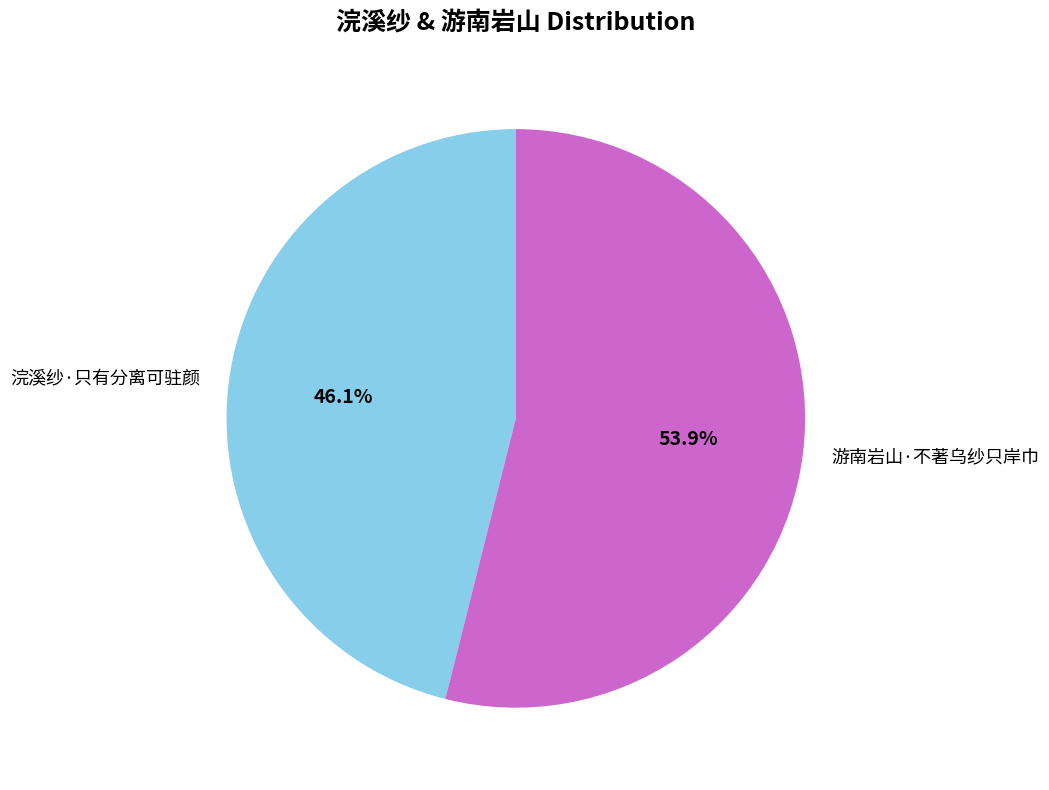

What portion of the pie excludes 游南岩山·不著乌纱只岸巾?

46.1%